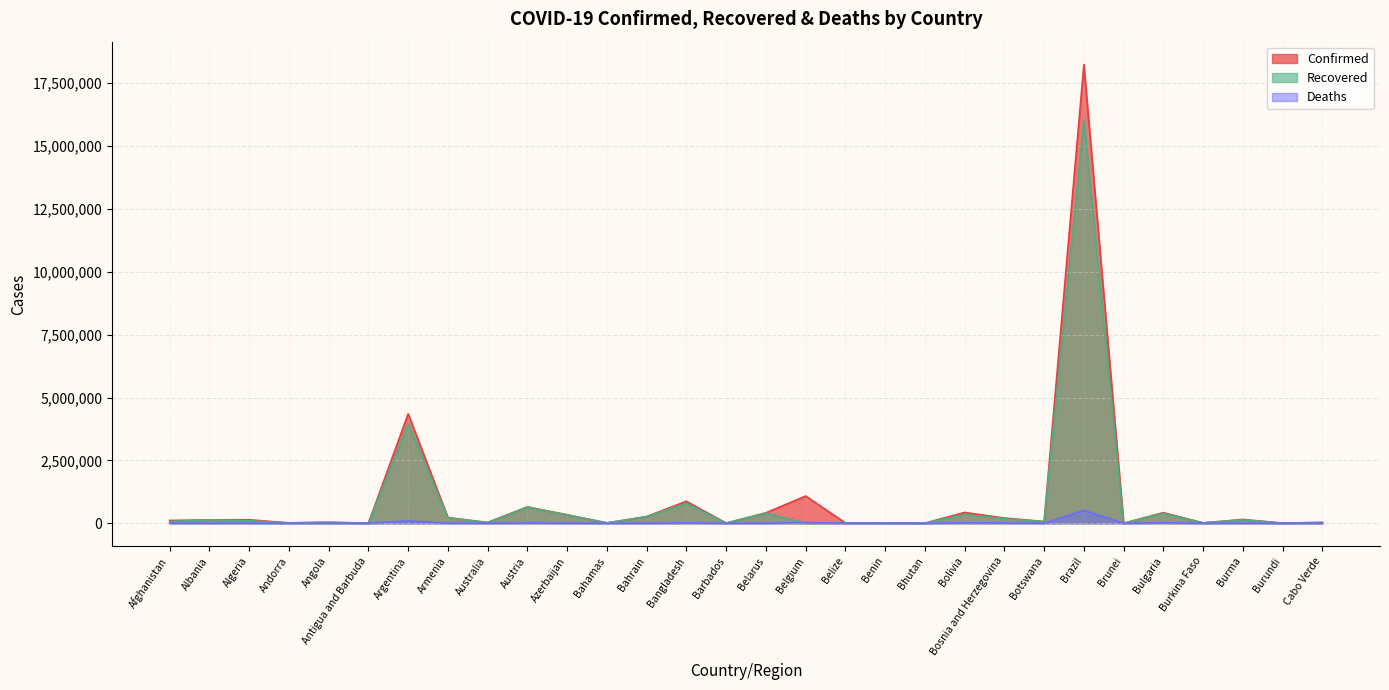

Rank the series by their maximum value, from highest to lowest.

Confirmed, Recovered, Deaths